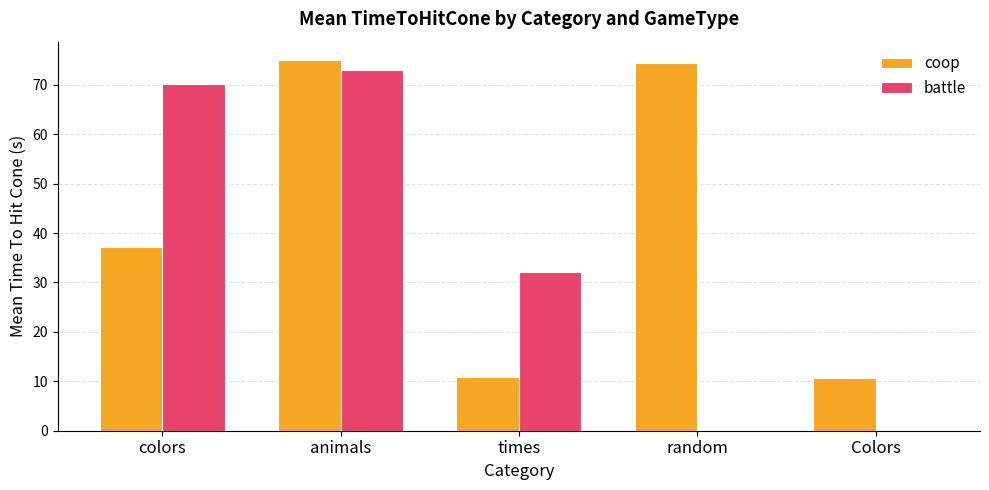

The coop series shows 37.1 at colors. True or false?

True